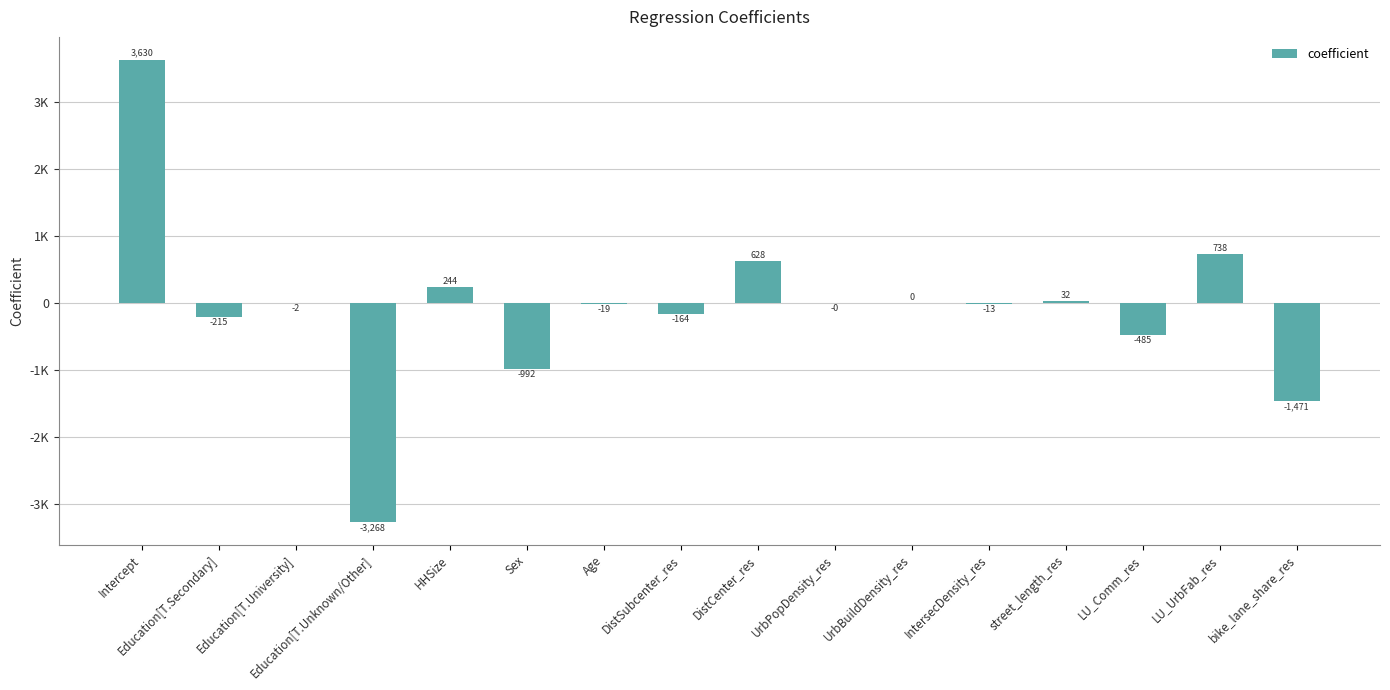

What is the average value?

-84.9